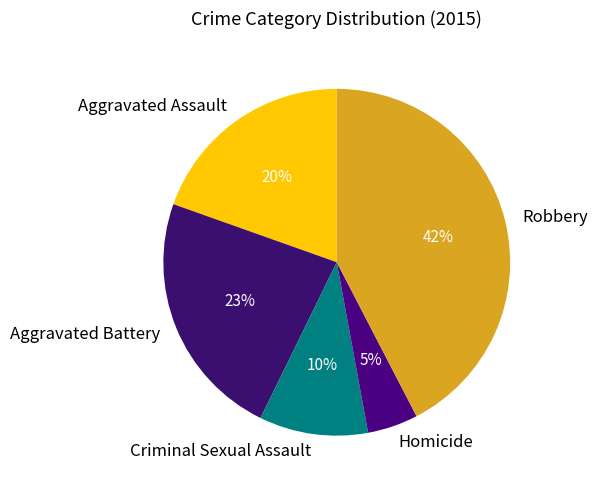

Which has a higher value, Aggravated Assault or Robbery?

Robbery